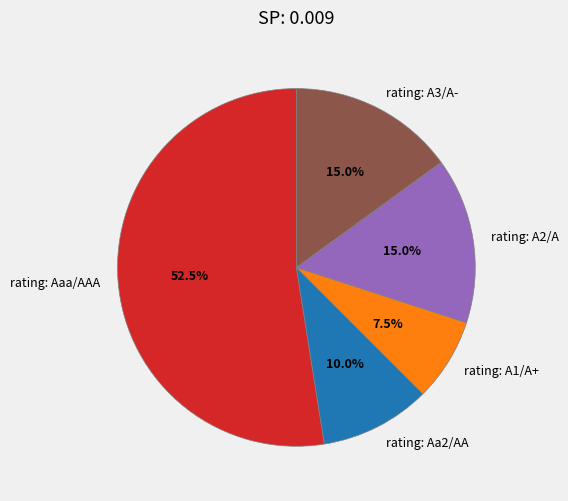

Which has a higher value, rating: A3/A- or rating: Aa2/AA?

rating: A3/A-